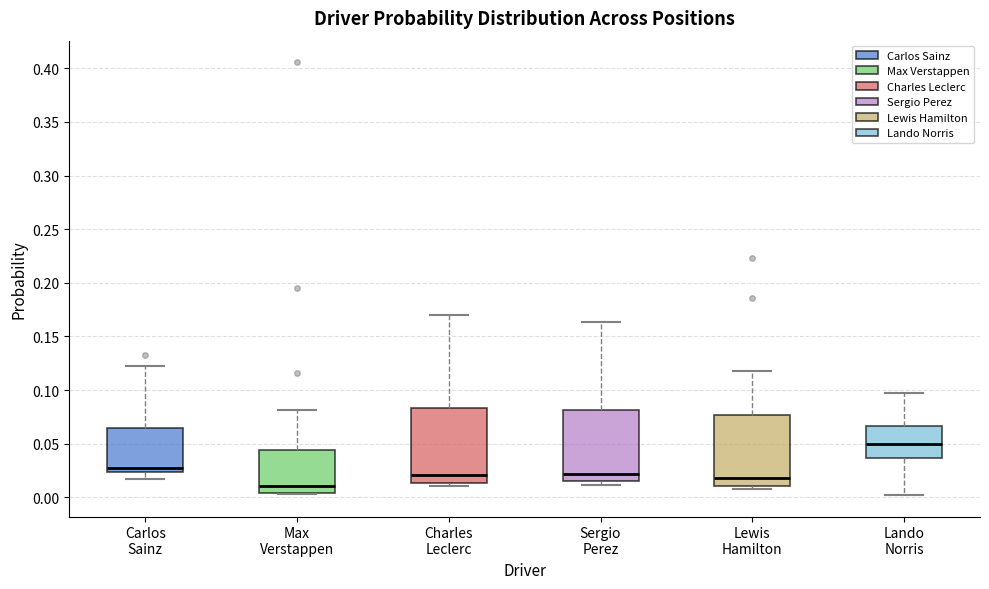

Where does the median line of the box for Max Verstappen sit on the y-axis? The values are not printed on the chart, so give them approximately, as read against the axis.

0.010